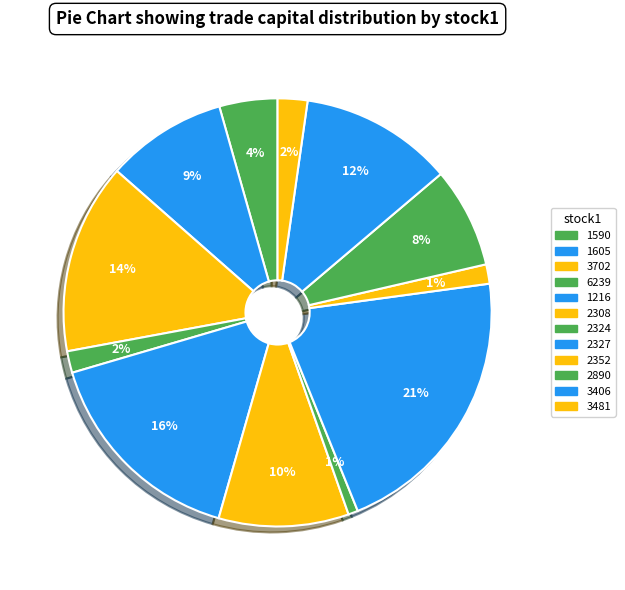

How many slices are in this pie chart?

12